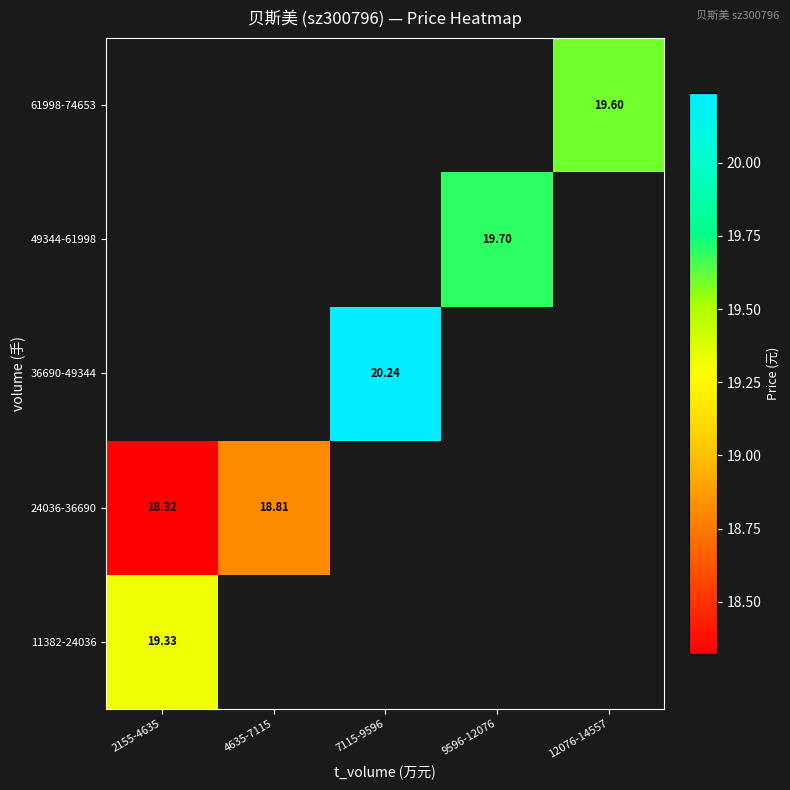

How many values in the 36690-49344 series exceed 20?

1